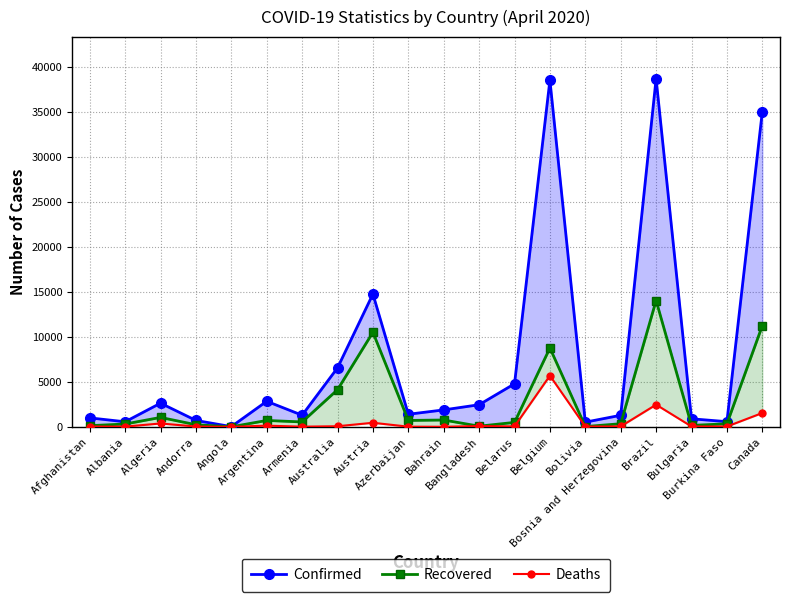

Reading left to right, transcribe all the data shown in this chart.

Confirmed: Afghanistan=996	Albania=562	Algeria=2629	Andorra=713	Angola=24	Argentina=2839	Armenia=1291	Australia=6547	Austria=14749	Azerbaijan=1398	Bahrain=1881	Bangladesh=2456	Belarus=4779	Belgium=38496	Bolivia=520	Bosnia and Herzegovina=1285	Brazil=38654	Bulgaria=894	Burkina Faso=576	Canada=34981
Recovered: Afghanistan=131	Albania=314	Algeria=1047	Andorra=235	Angola=6	Argentina=709	Armenia=545	Australia=4124	Austria=10501	Azerbaijan=712	Bahrain=759	Bangladesh=75	Belarus=494	Belgium=8757	Bolivia=31	Bosnia and Herzegovina=347	Brazil=14026	Bulgaria=161	Burkina Faso=338	Canada=11232
Deaths: Afghanistan=33	Albania=26	Algeria=375	Andorra=36	Angola=2	Argentina=132	Armenia=20	Australia=67	Austria=452	Azerbaijan=19	Bahrain=7	Bangladesh=91	Belarus=47	Belgium=5683	Bolivia=32	Bosnia and Herzegovina=48	Brazil=2462	Bulgaria=42	Burkina Faso=36	Canada=1537